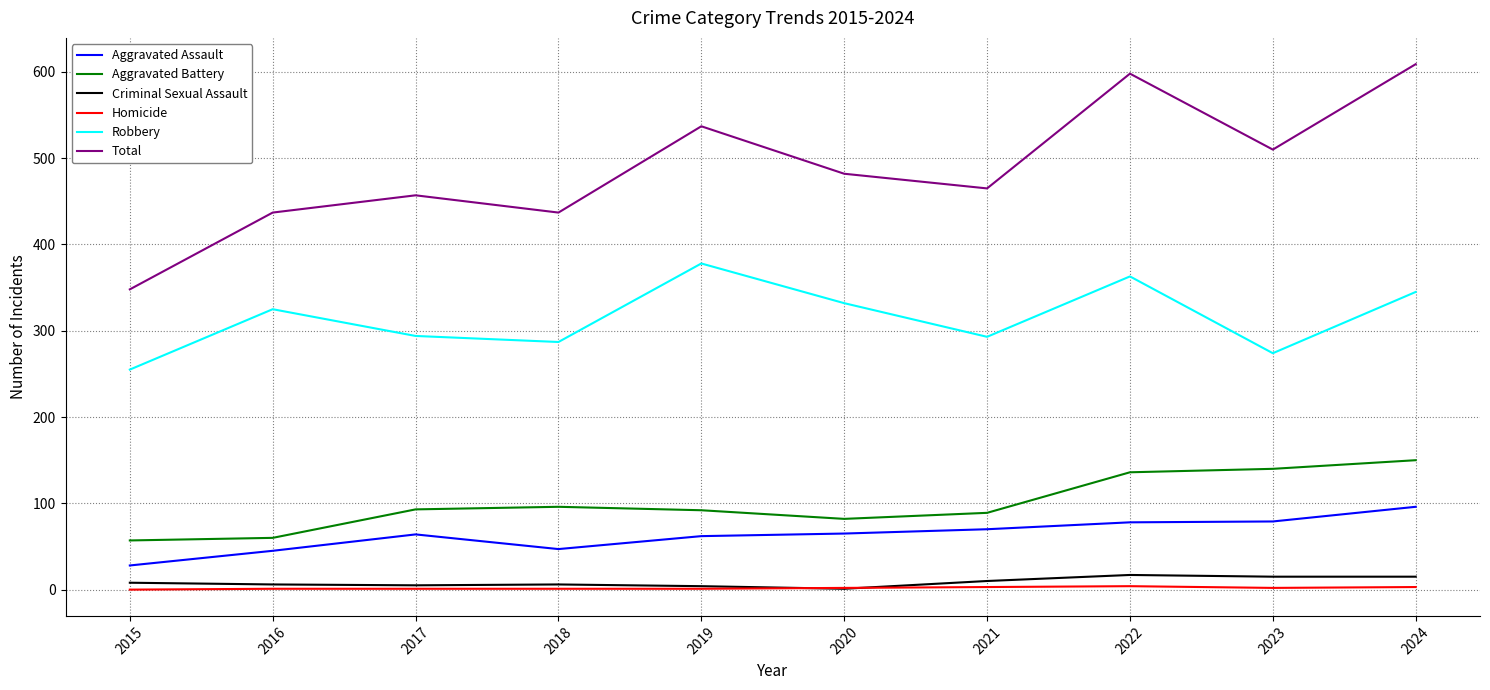

True or false: Total has more than 1 interior local peaks.

True